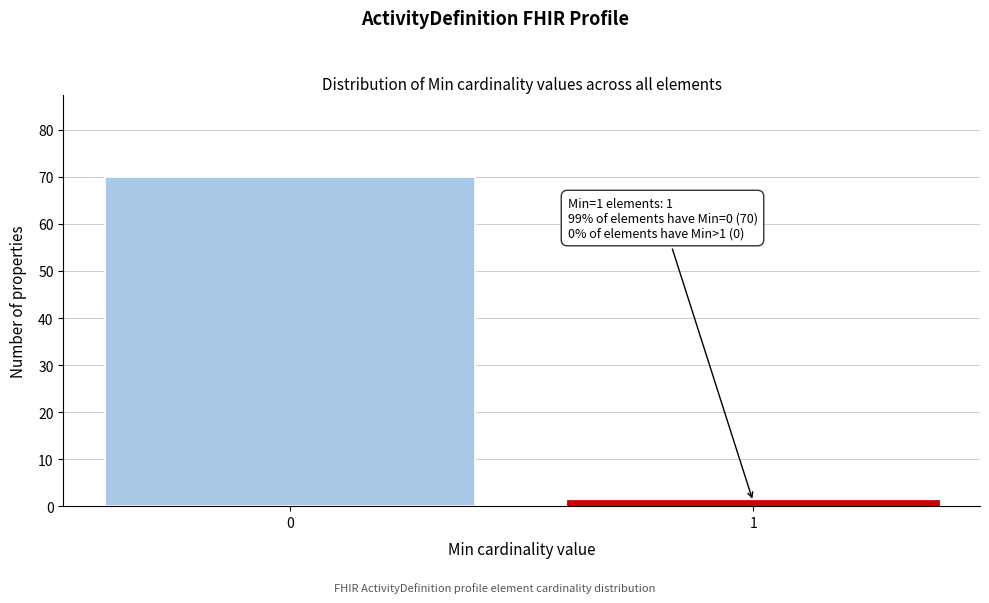

Reading left to right, transcribe all the data shown in this chart.

70	1